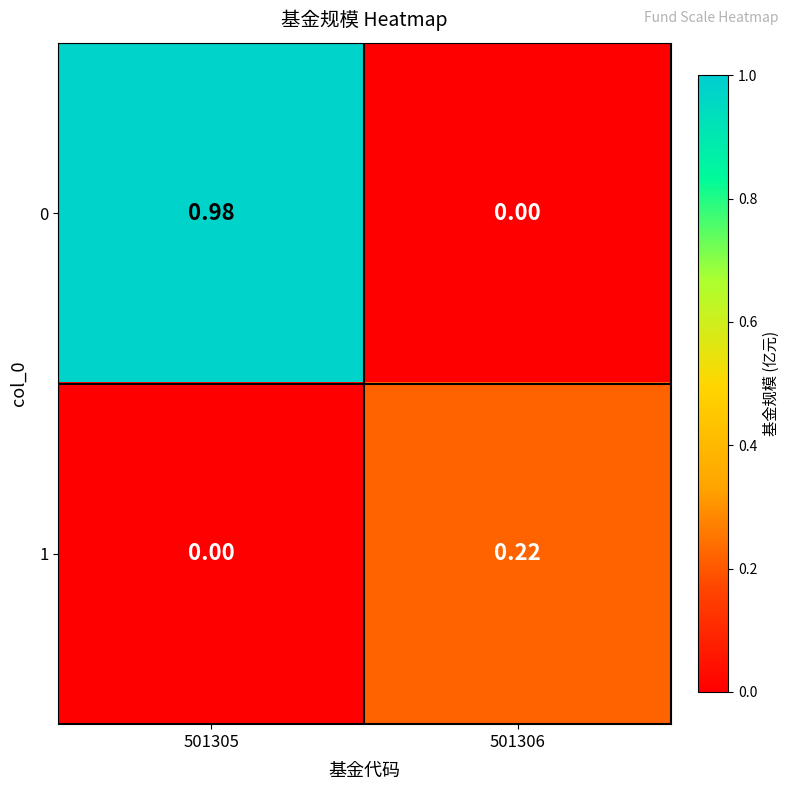

Is the value of 1 at 501306 greater than the value of 0 at 501305?

No